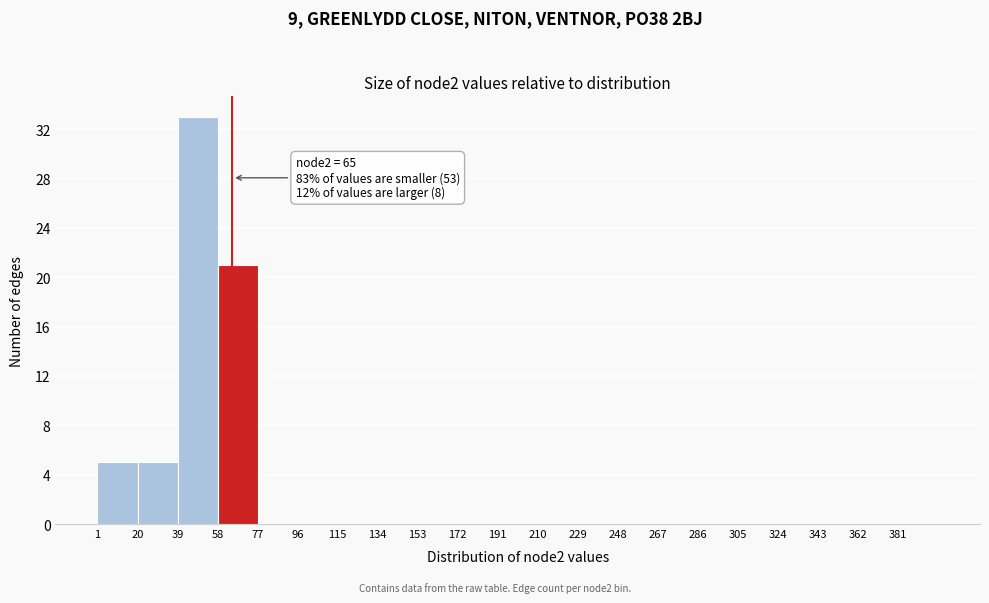

Which range on the x-axis has the tallest bar?

39 to 58